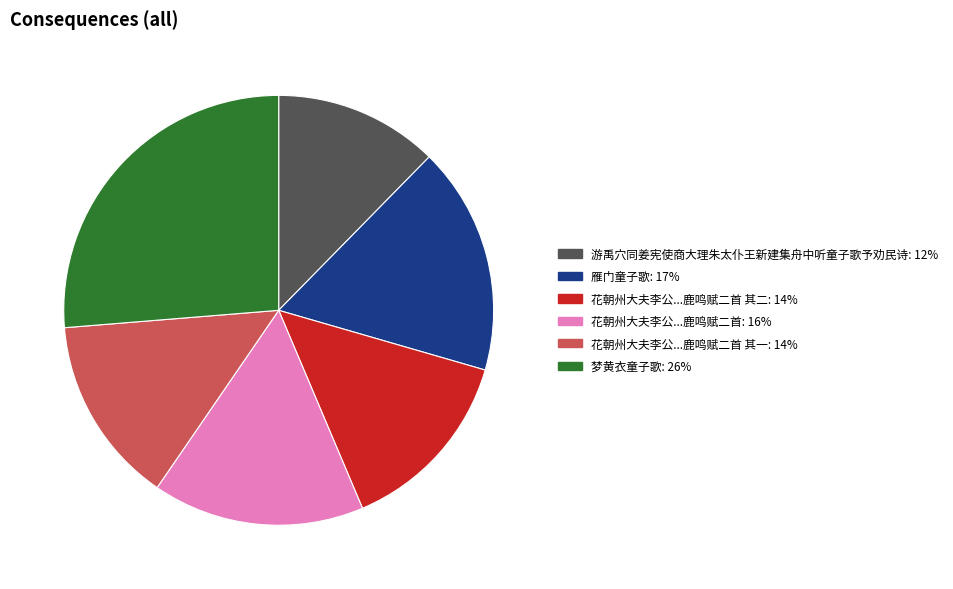

Does any single category account for the majority?

No